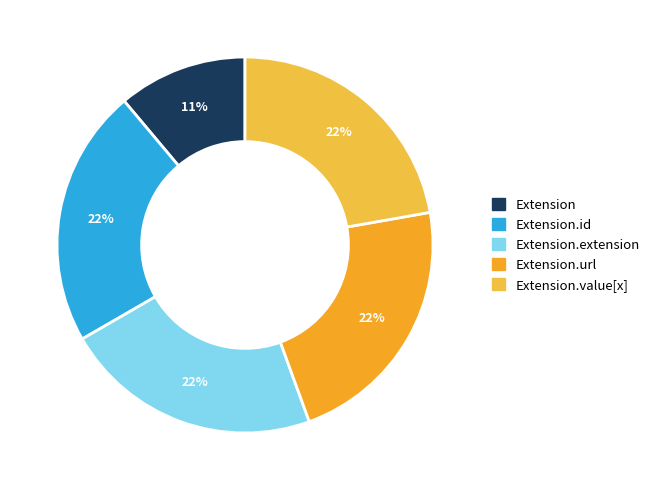

How many slices are in this pie chart?

5